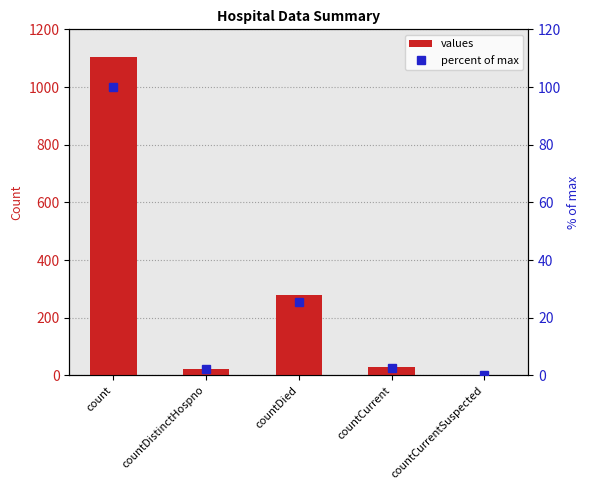

Between countDistinctHospno and count, which is larger?

count